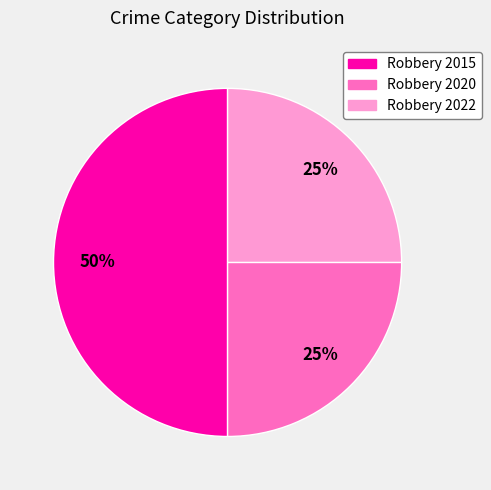

What is the ratio of the value at Robbery 2015 to the value at Robbery 2020?

2.0